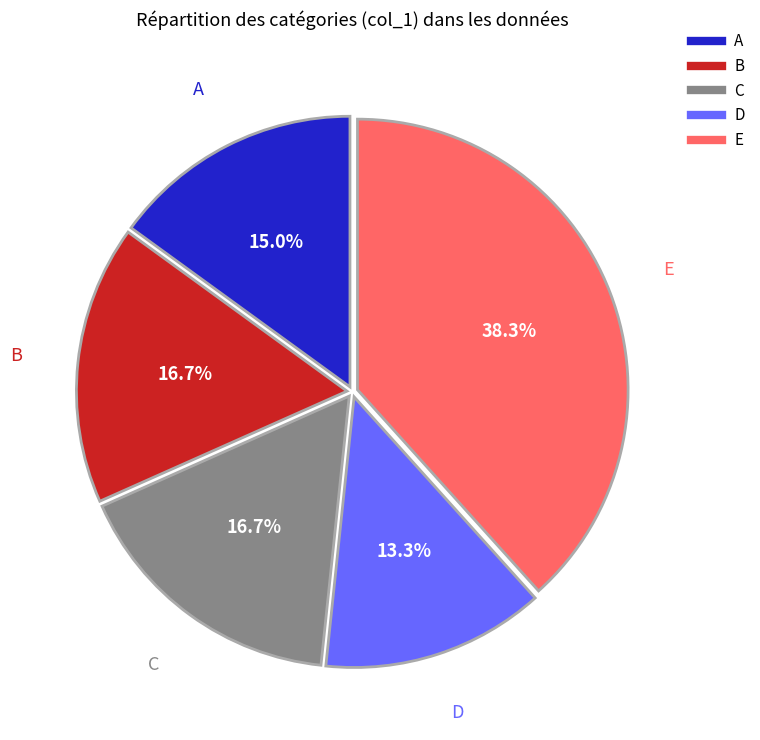

What percentage do B and E together represent?

55.0%